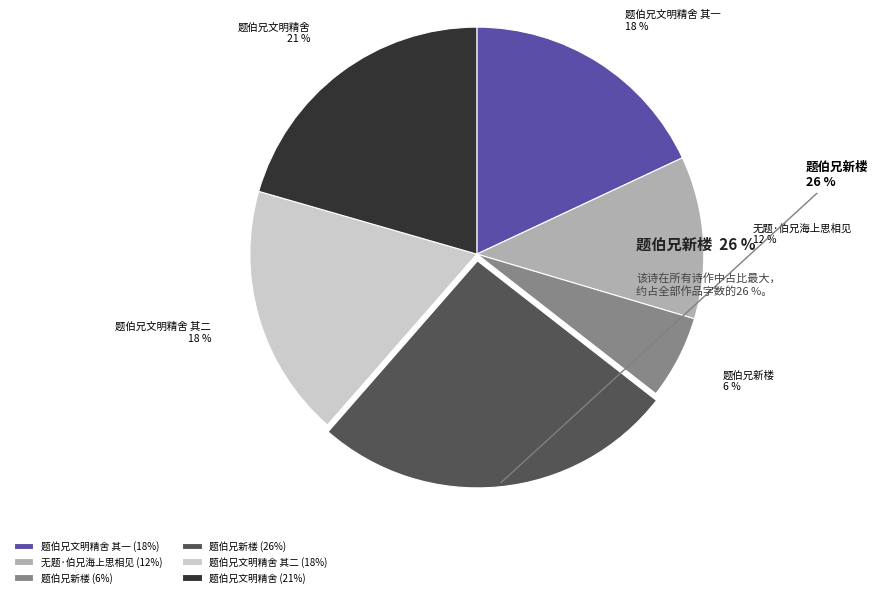

To the nearest percent, what is the average slice percentage?

17%